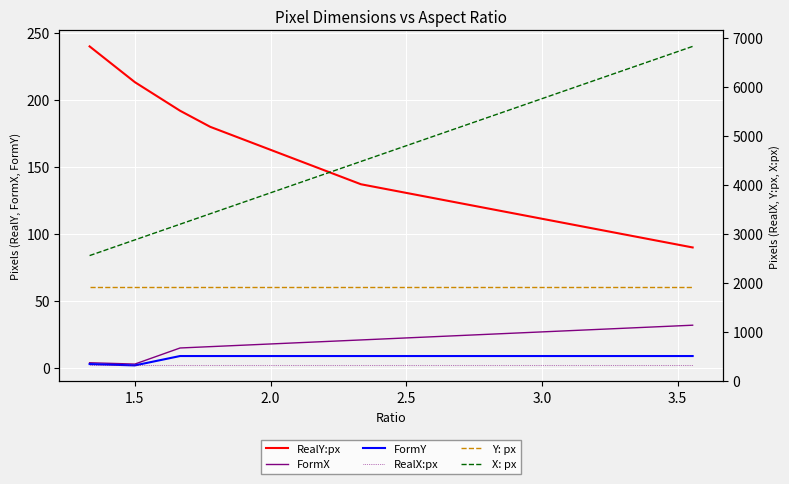

What is the difference between the maximum and minimum values in the FormY series?

7.0